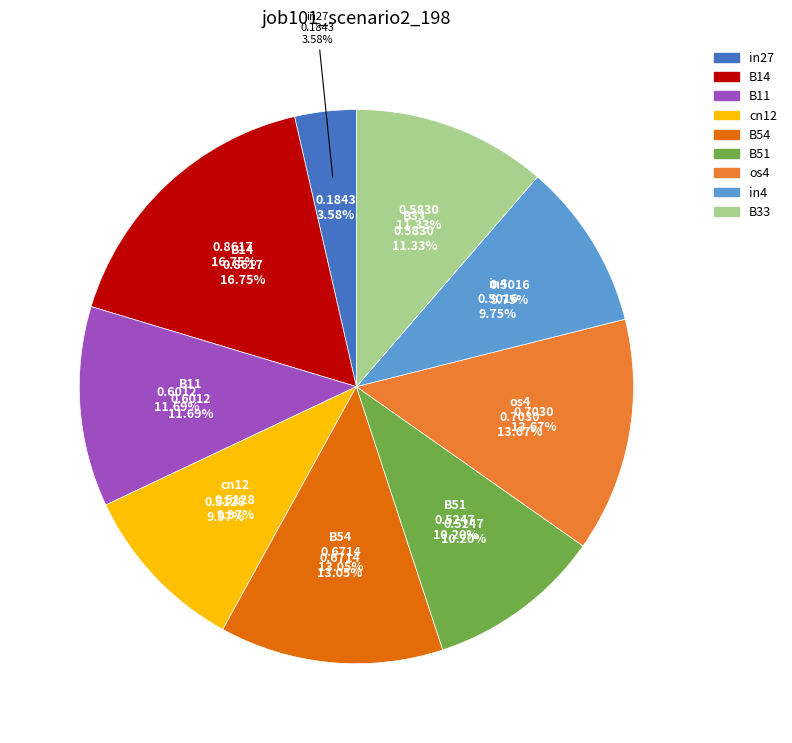

To the nearest percent, what is the difference between the B14 and B11 slice percentages?

5%